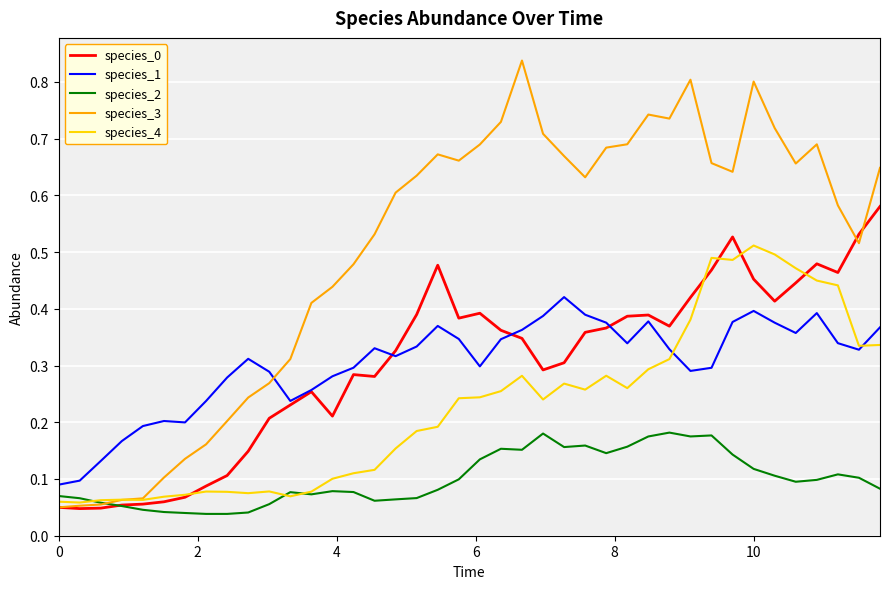

Which series has the widest spread of values?

species_3